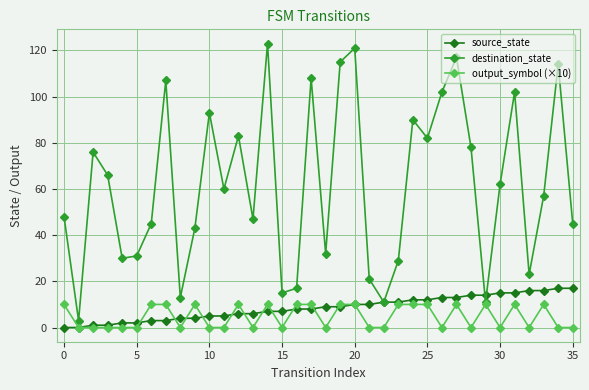

True or false: output_symbol (×10) has more than 1 interior local peaks.

True